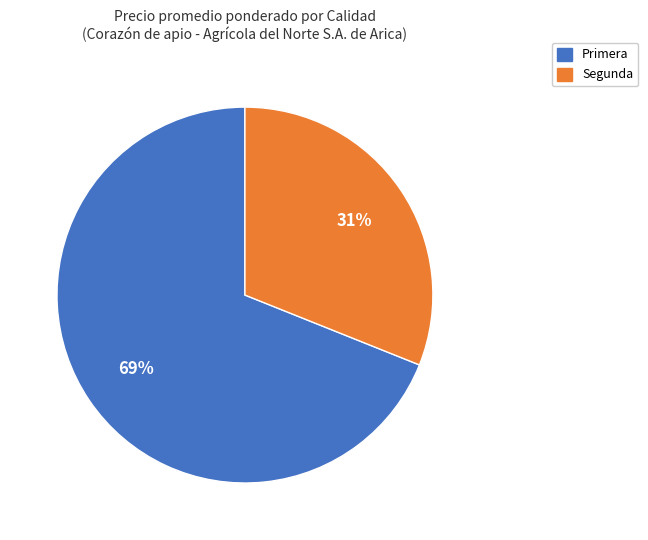

To the nearest percent, what is the combined percentage of Primera and Segunda?

100%